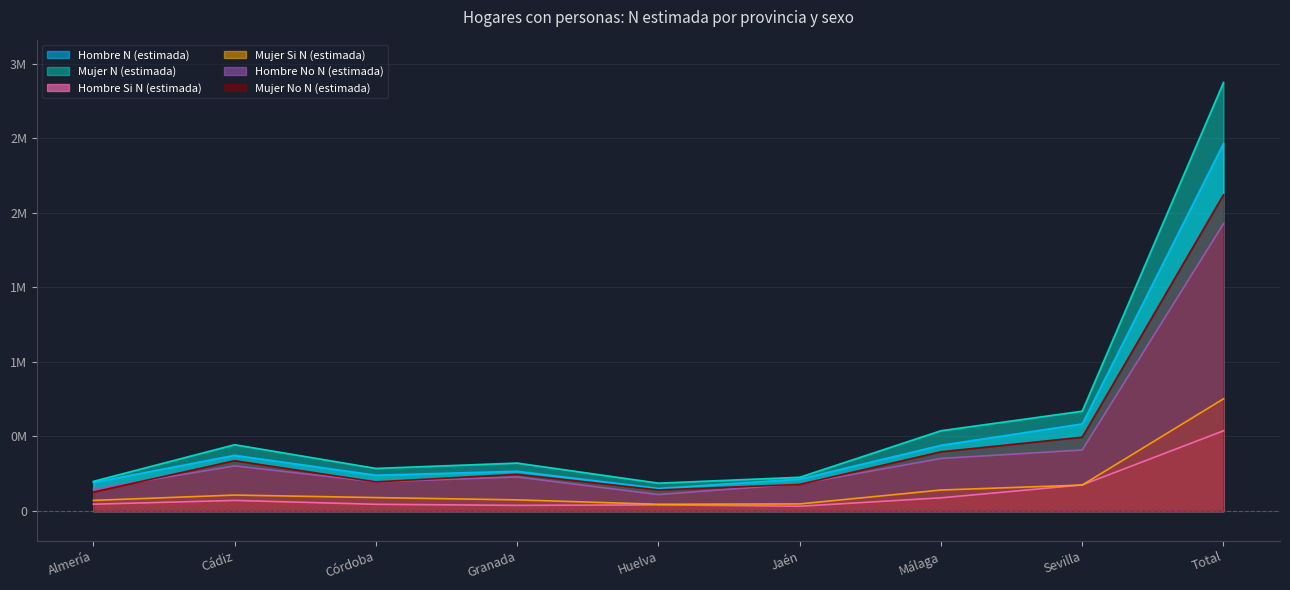

Reading right to left, extract all data points from this chart.

Hombre N (estimada): Total=2464483	Sevilla=584449	Málaga=441045	Jaén=214217	Huelva=151781	Granada=266685	Córdoba=240589	Cádiz=373940	Almería=191778
Mujer N (estimada): Total=2873453	Sevilla=669581	Málaga=538572	Jaén=226502	Huelva=187163	Granada=321701	Córdoba=285991	Cádiz=444929	Almería=199013
Hombre Si N (estimada): Total=538090	Sevilla=175127	Málaga=88618	Jaén=32374	Huelva=41376	Granada=38178	Córdoba=45256	Cádiz=71218	Almería=45944
Mujer Si N (estimada): Total=752521	Sevilla=174299	Málaga=140924	Jaén=47830	Huelva=45477	Granada=74995	Córdoba=90321	Cádiz=107194	Almería=71480
Hombre No N (estimada): Total=1926393	Sevilla=409322	Málaga=352427	Jaén=181843	Huelva=110405	Granada=228507	Córdoba=195333	Cádiz=302722	Almería=145834
Mujer No N (estimada): Total=2120932	Sevilla=495282	Málaga=397648	Jaén=178672	Huelva=141686	Granada=246706	Córdoba=195670	Cádiz=337735	Almería=127533